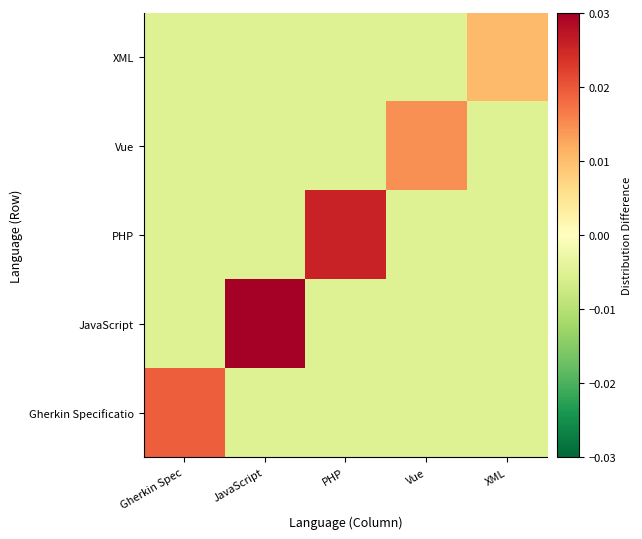

How many data points does each series have?

5